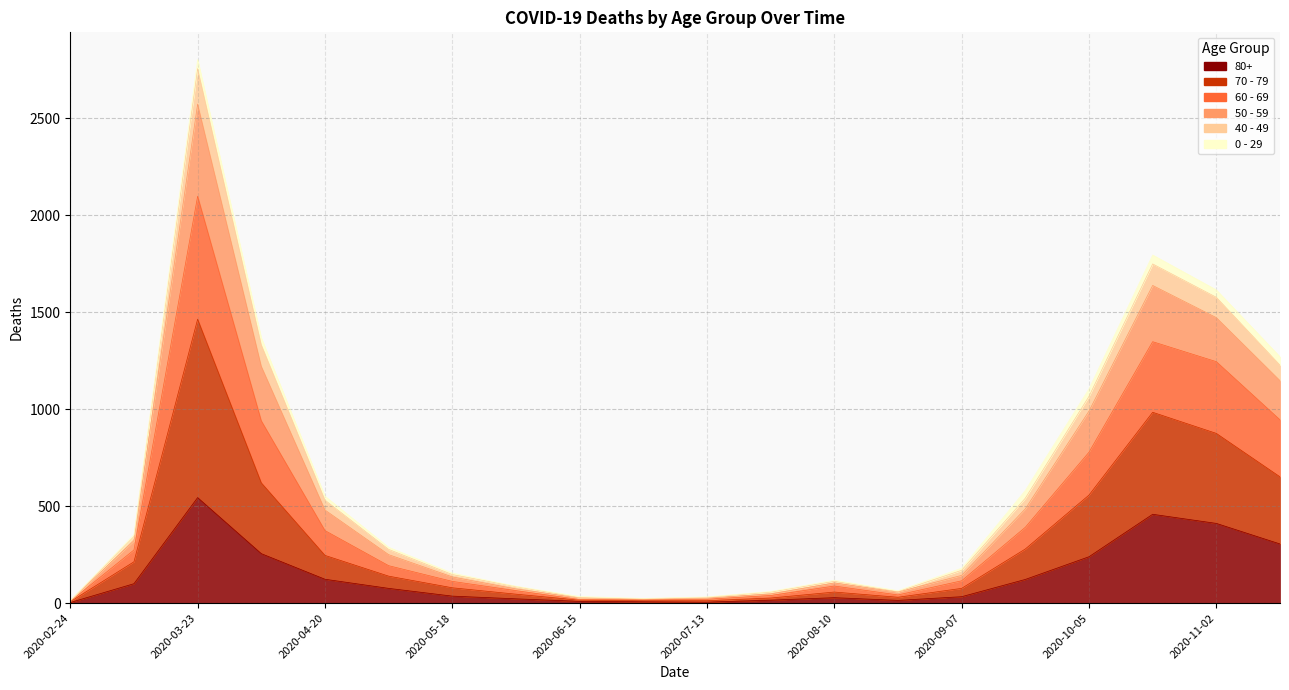

How many interior local peaks does the 60 - 69 series have?

3